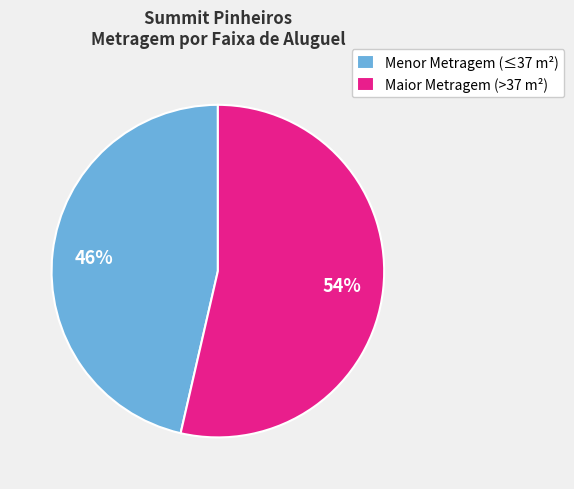

To the nearest percent, what portion does Maior Metragem (>37 m²) represent?

54%